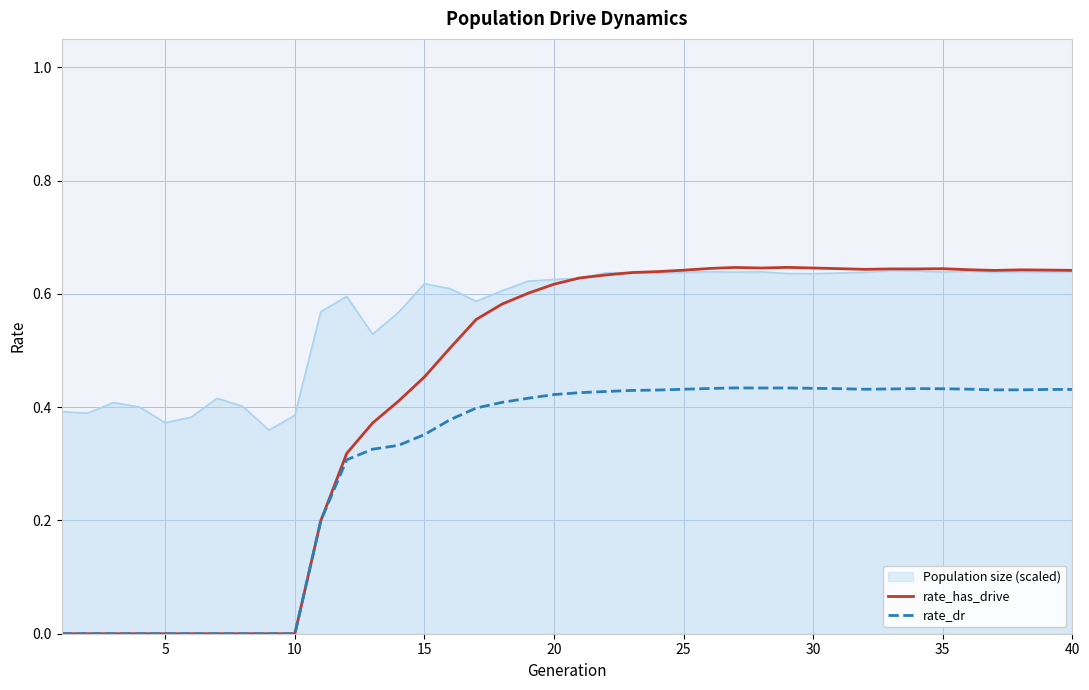

Which series has the largest total across all categories?

Population size (scaled)